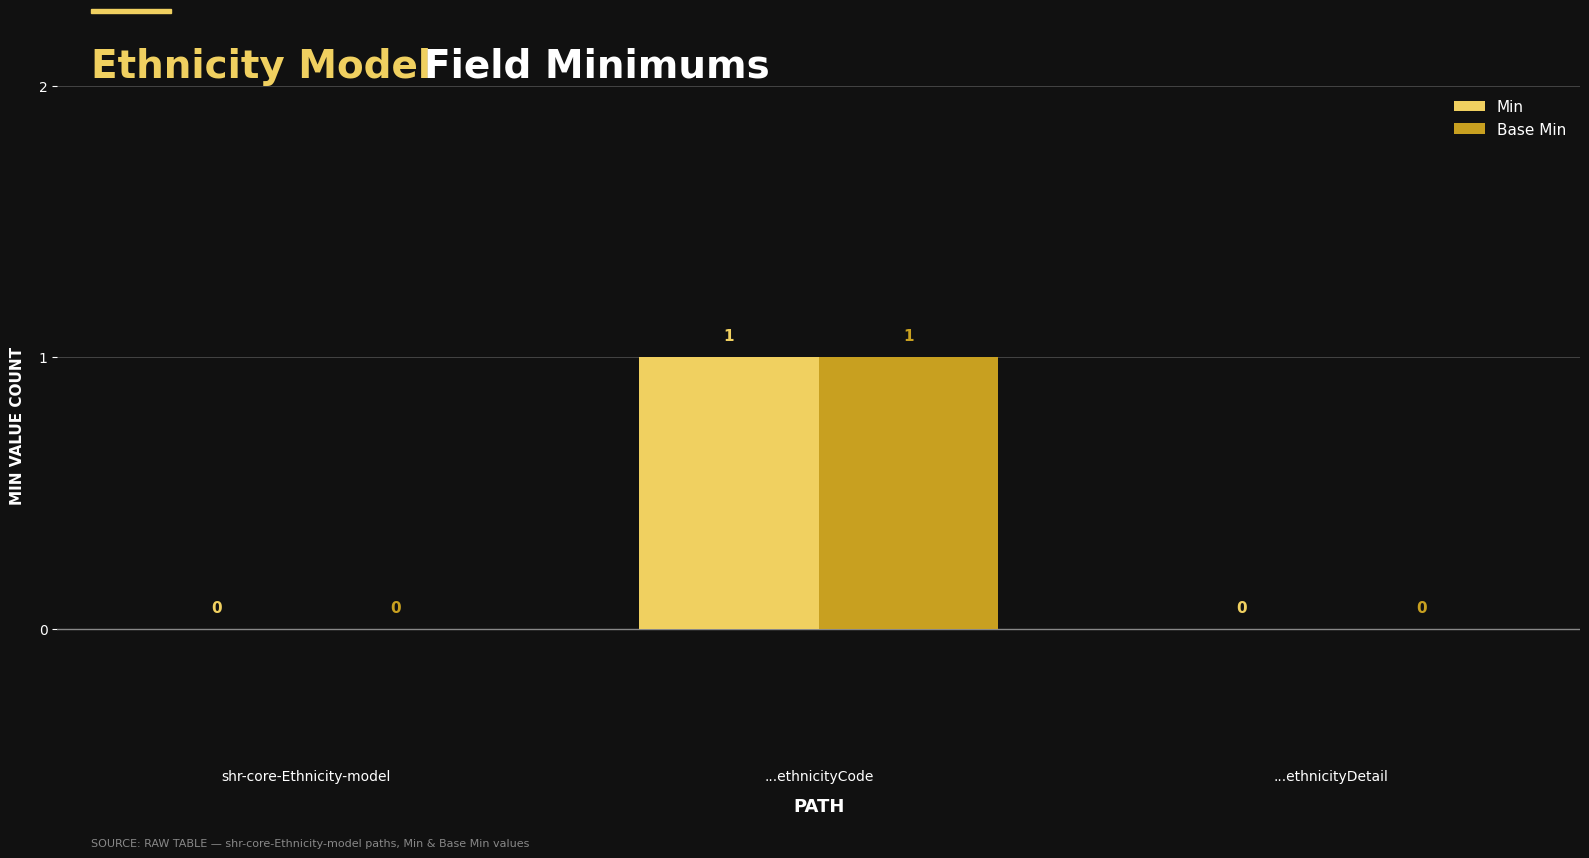

How many Min values are between 0 and 1?

3